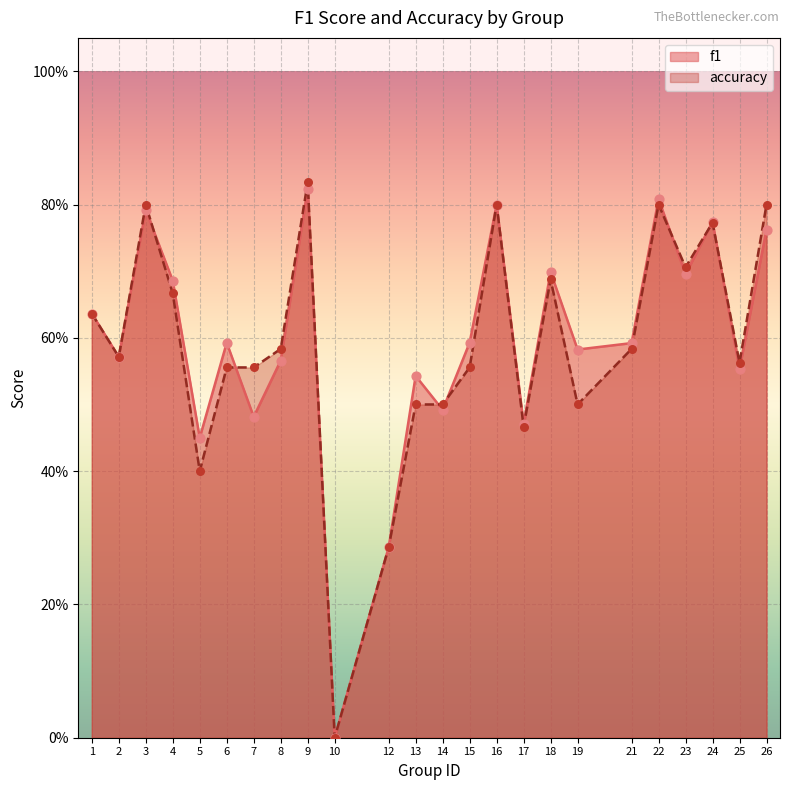

At which category is the sum across all series the highest?

9